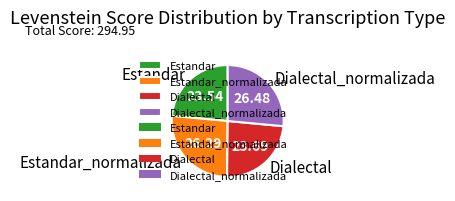

The Estandar slice represents 13% of the pie. True or false?

False